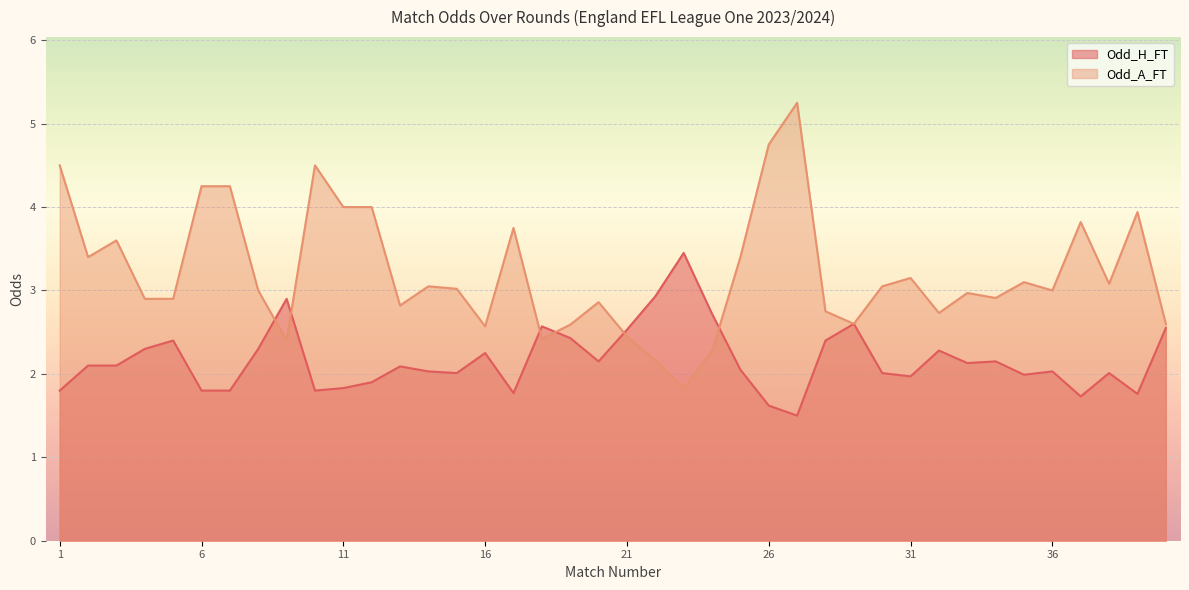

Reading left to right, what are all the values shown in this chart?

Odd_H_FT: 1.8	2.1	2.1	2.3	2.4	1.8	1.8	2.3	2.9	1.8	1.8	1.9	2.1	2.0	2.0	2.2	1.8	2.6	2.4	2.1	2.5	2.9	3.5	2.7	2.0	1.6	1.5	2.4	2.6	2.0	2.0	2.3	2.1	2.1	2.0	2.0	1.7	2.0	1.8	2.5
Odd_A_FT: 4.5	3.4	3.6	2.9	2.9	4.2	4.2	3.0	2.4	4.5	4.0	4.0	2.8	3.0	3.0	2.6	3.8	2.4	2.6	2.9	2.5	2.2	1.8	2.3	3.4	4.8	5.2	2.8	2.6	3.0	3.1	2.7	3.0	2.9	3.1	3.0	3.8	3.1	3.9	2.6